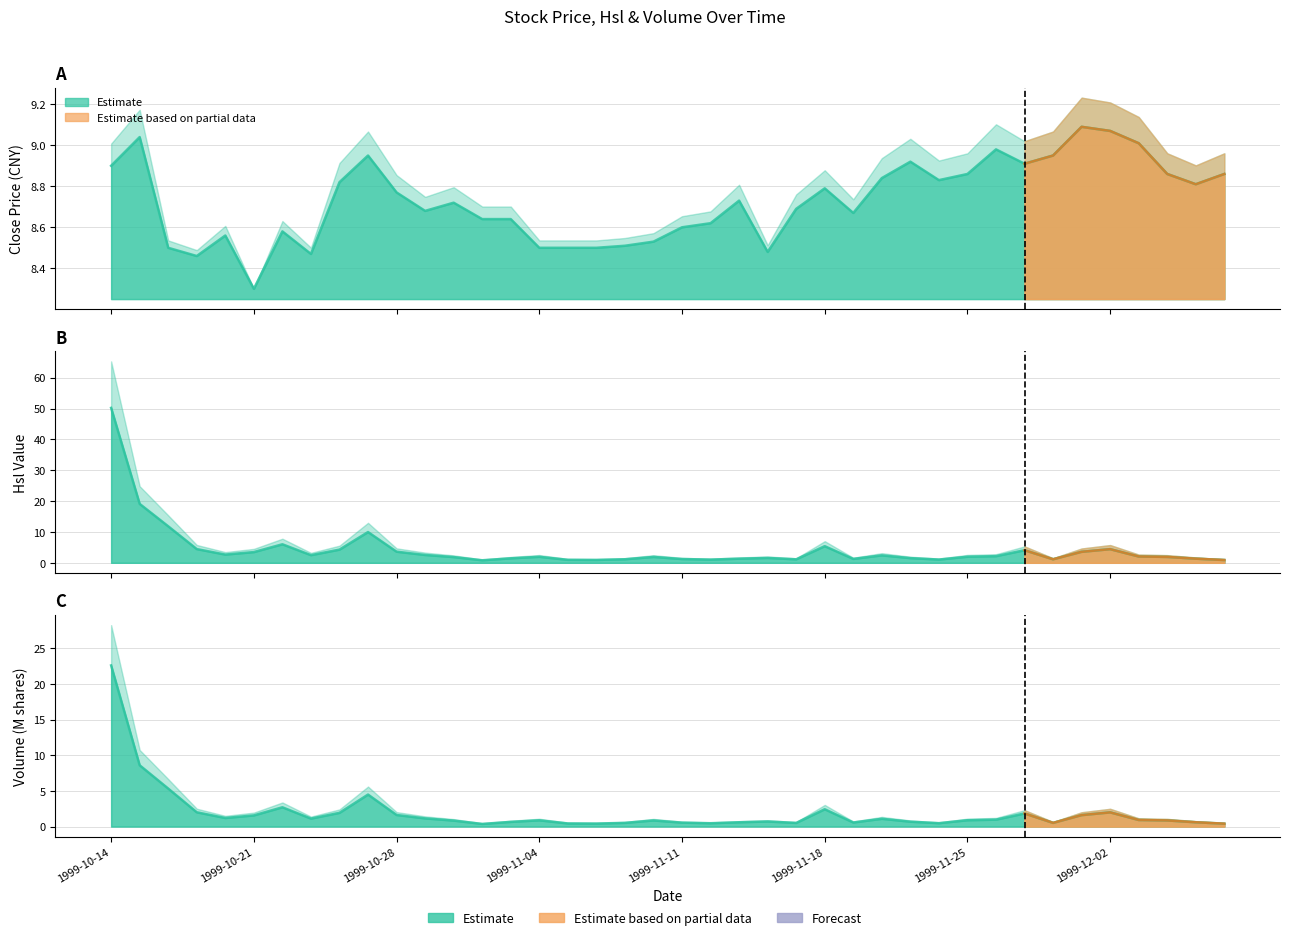

Where is the first local maximum for Close?

1999-10-15